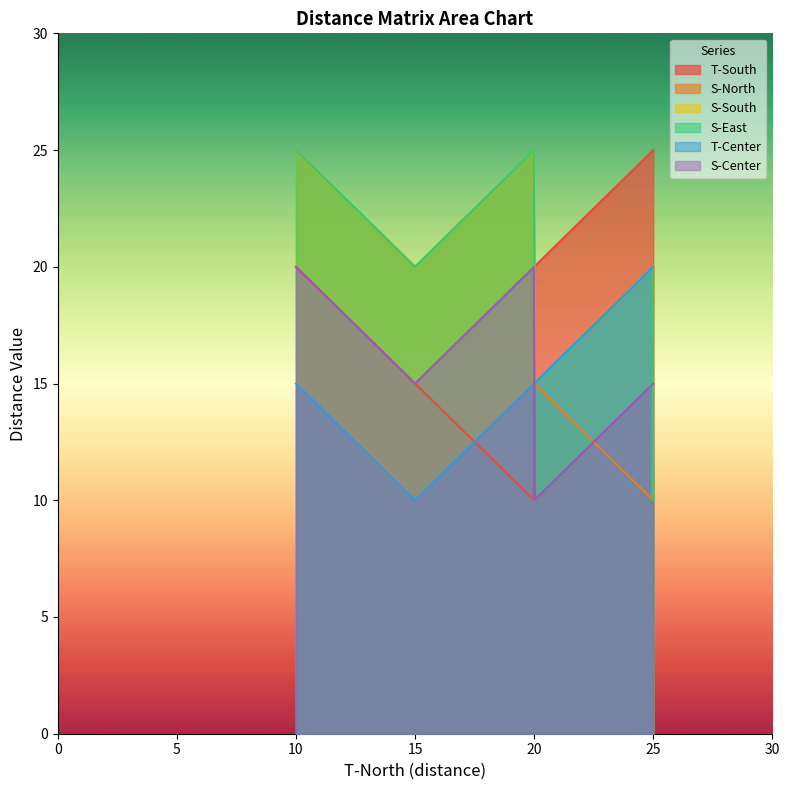

In S-Center, how many points are higher than both neighbors (excluding endpoints)?

1